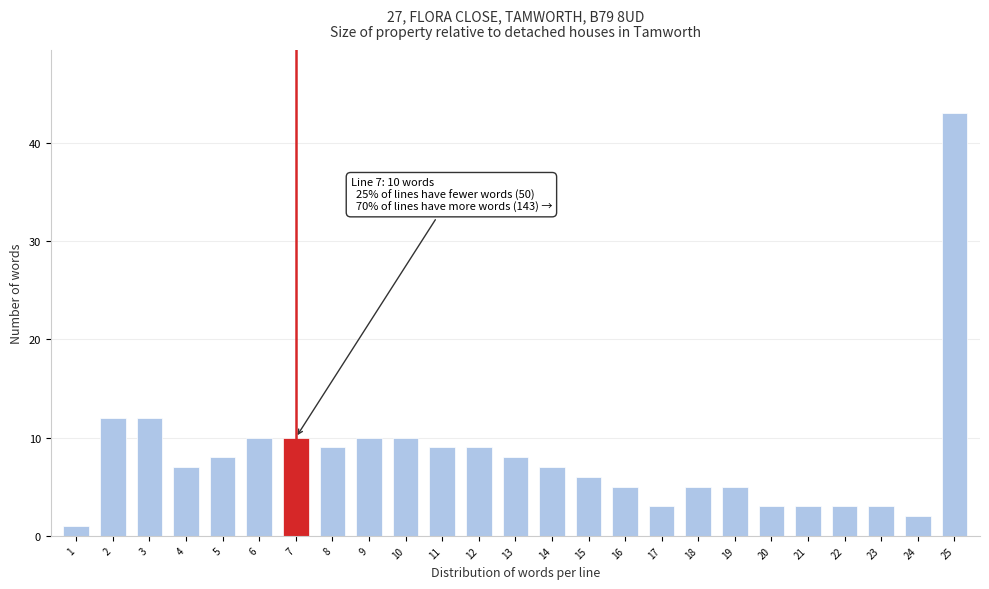

Reading right to left, transcribe all the data shown in this chart.

43	2	3	3	3	3	5	5	3	5	6	7	8	9	9	10	10	9	10	10	8	7	12	12	1